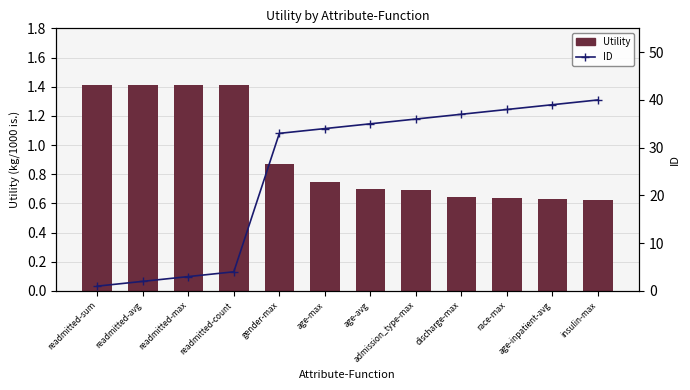

Does the chart contain stacked bars?

No